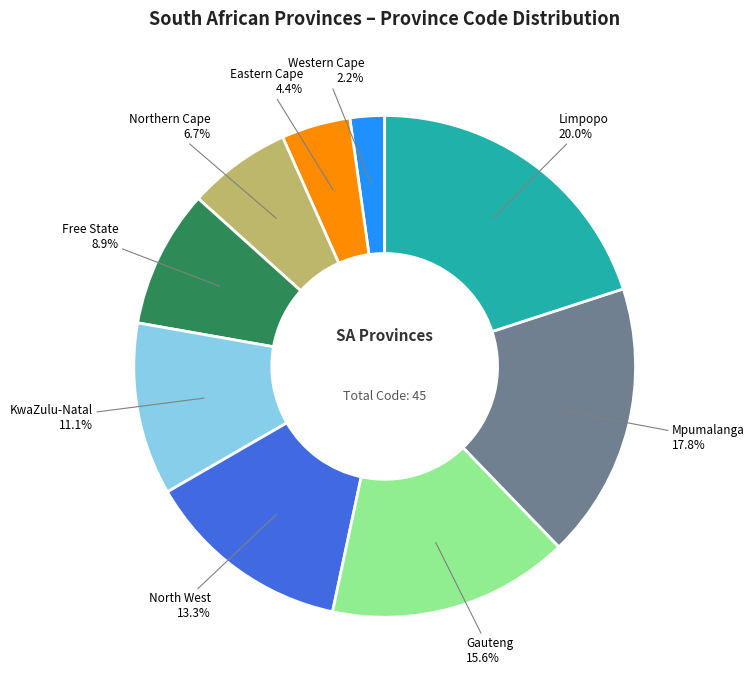

Is Limpopo the majority of the pie?

No